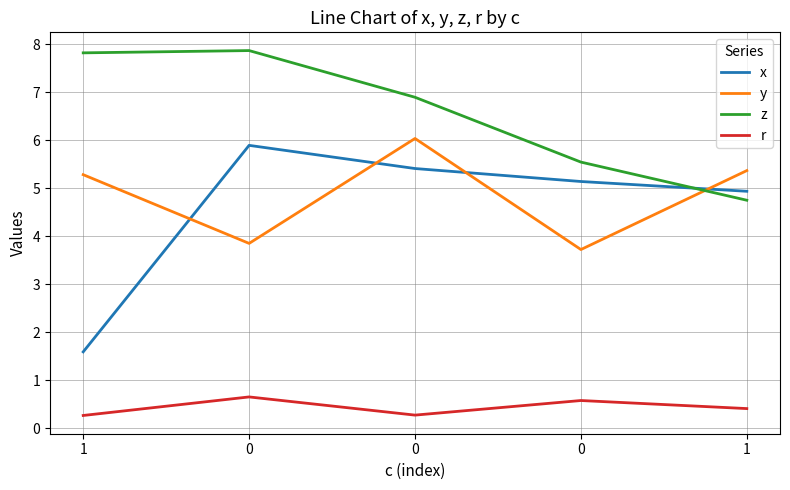

The value of y at 1 is 3.4. True or false?

False